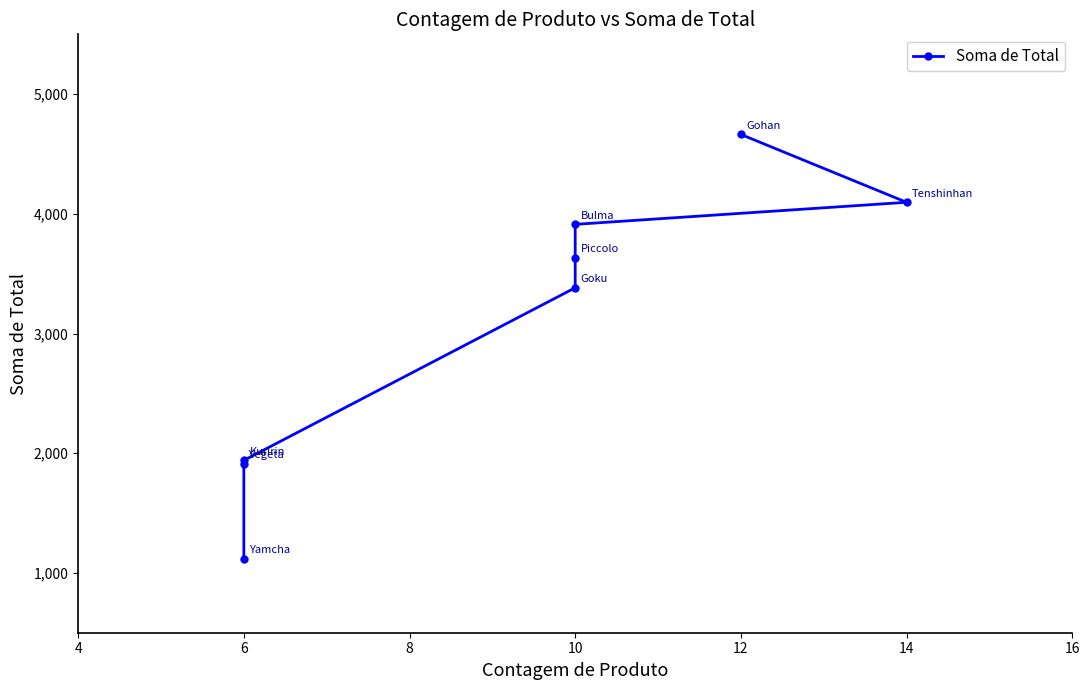

True or false: the data has more than 0 interior local peaks.

False